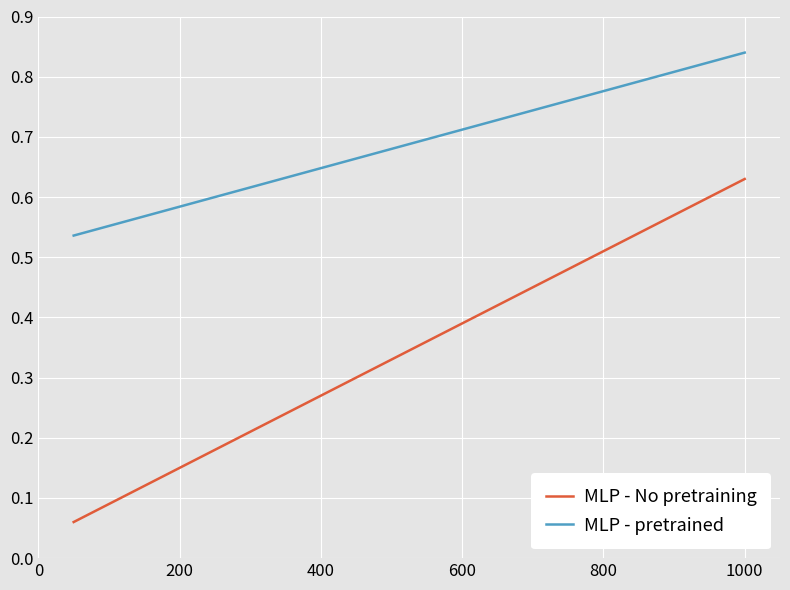

Which series has the largest total across all categories?

MLP - pretrained